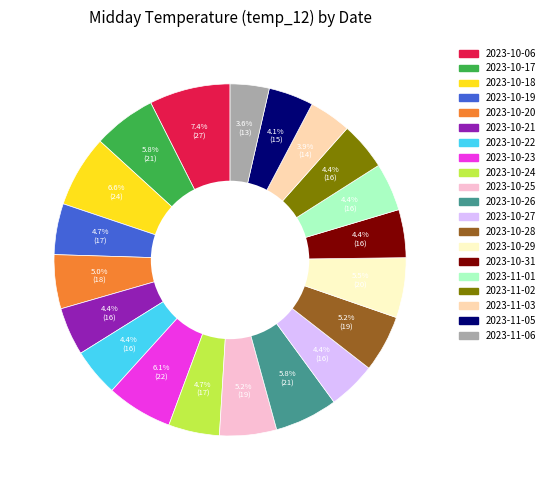

Between 2023-10-06 and 2023-10-25, which is larger?

2023-10-06